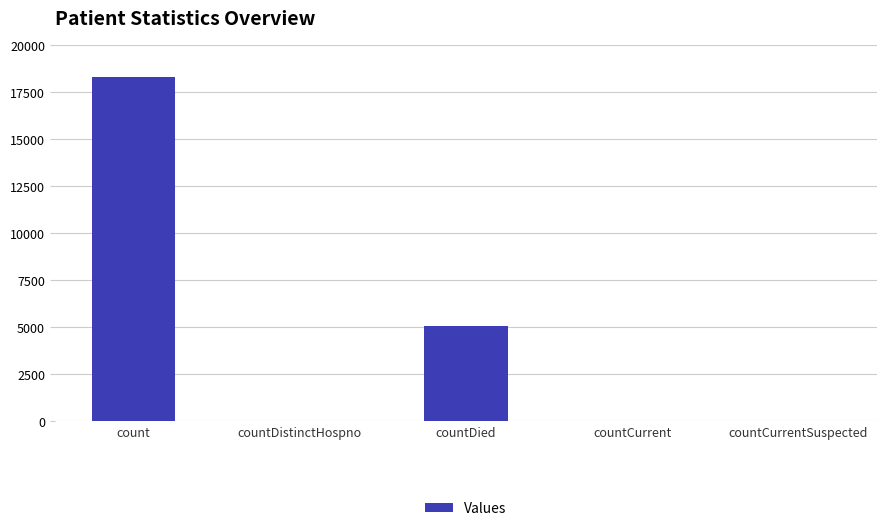

Which category has the highest value across all series?

count